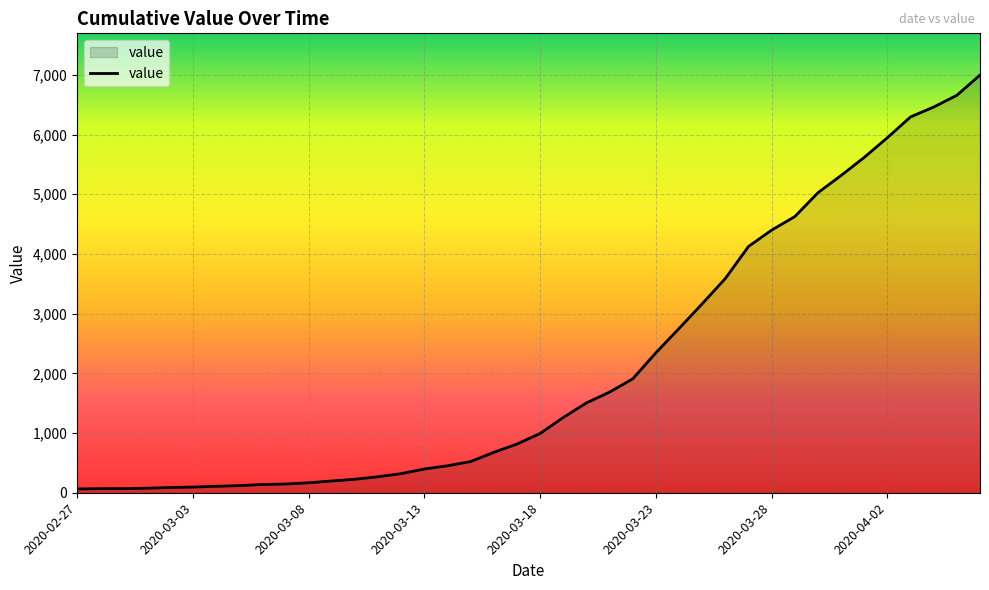

What is the greatest value displayed?

6995